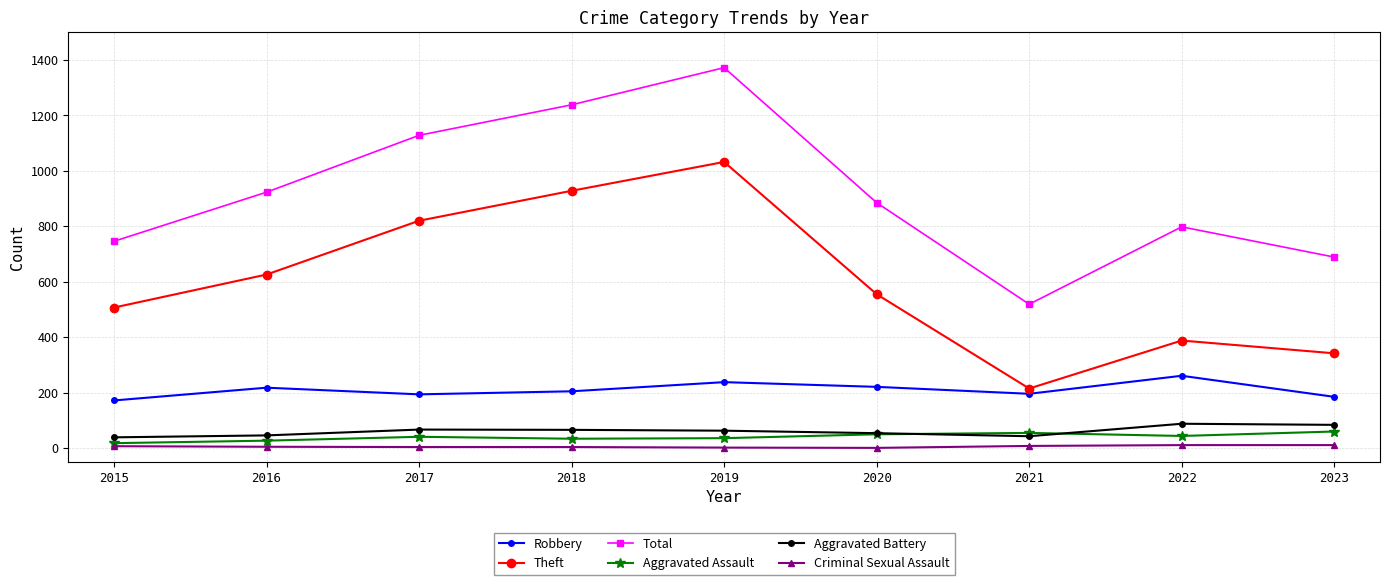

True or false: Total has a value of 233 at 2022.

False